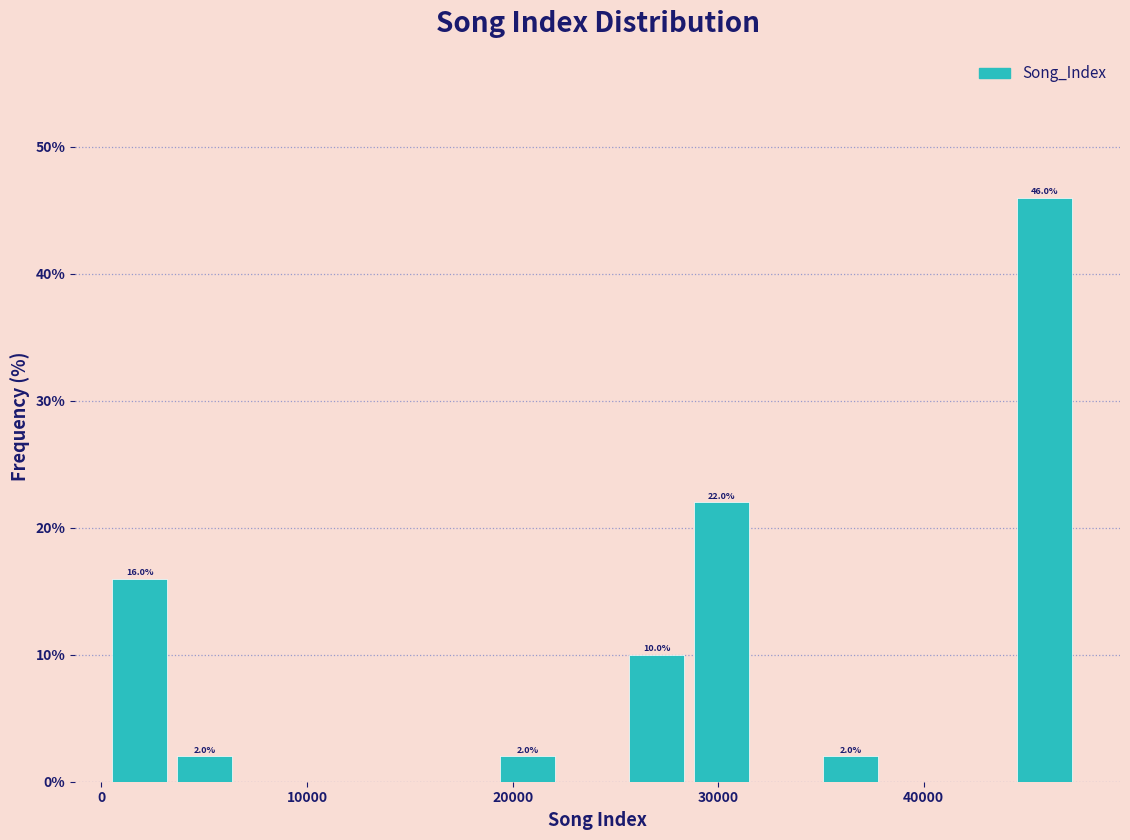

Around what value on the x-axis is the tallest bar? Give the approximate position of its centre, as read against the axis.

46000